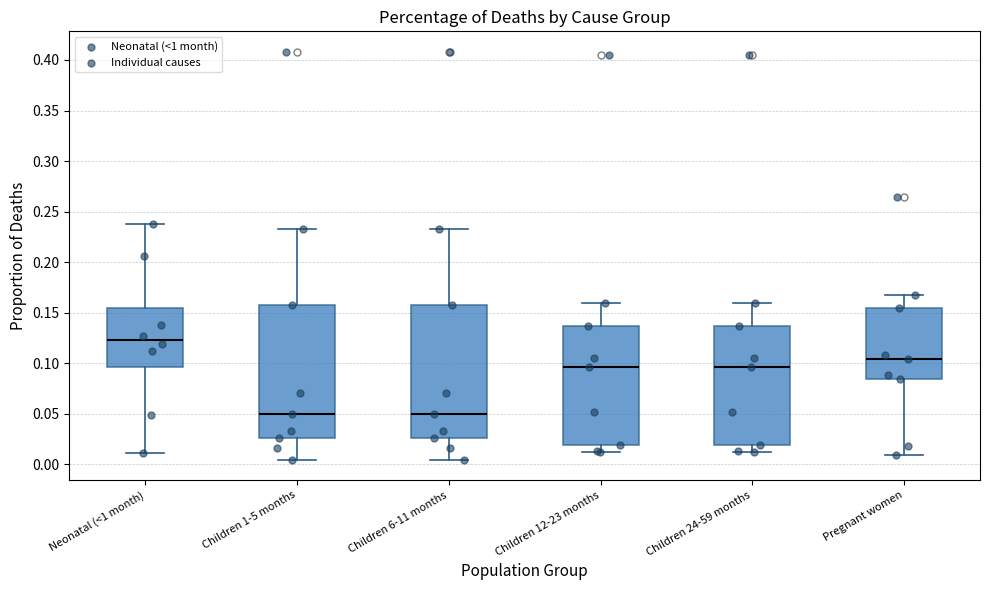

Where does the lower whisker of the box for Children 6-11 months end on the y-axis? The values are not printed on the chart, so give them approximately, as read against the axis.

0.005